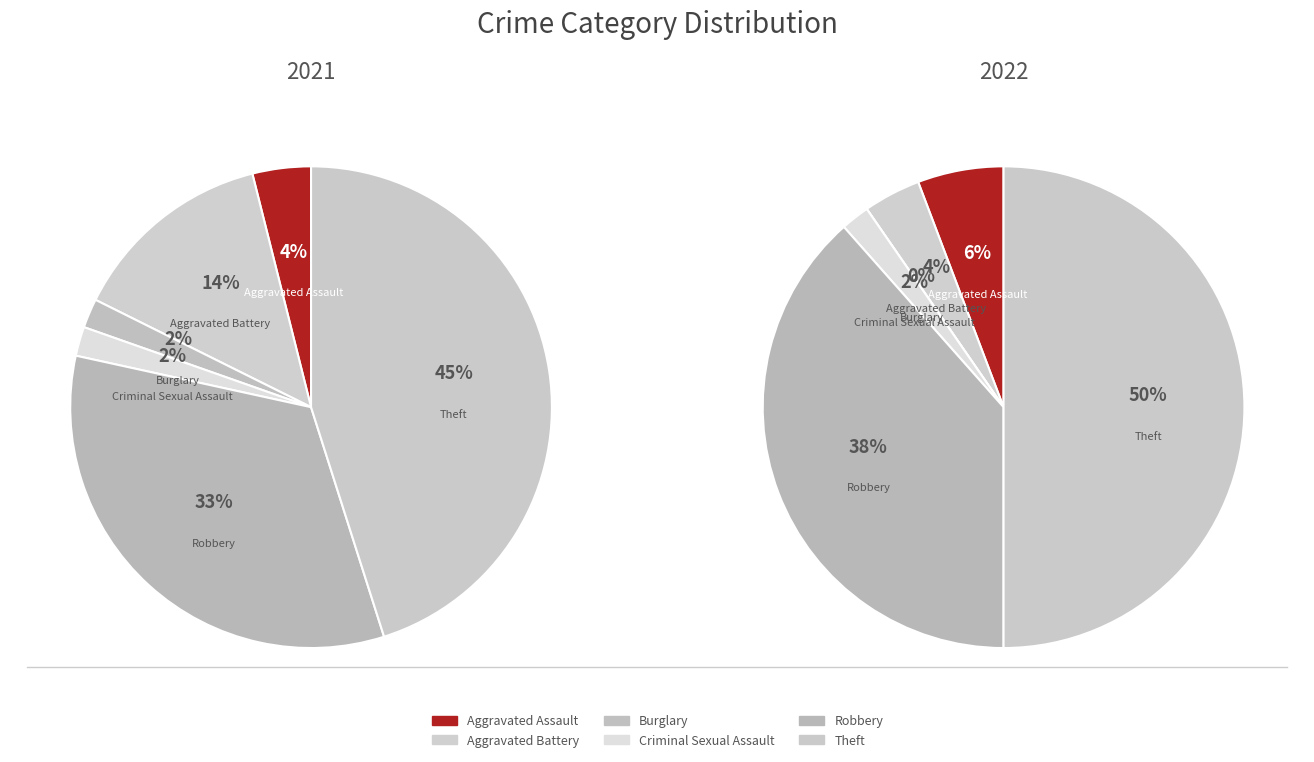

To the nearest percent, what is the combined percentage of values_2021 and 3?

6%